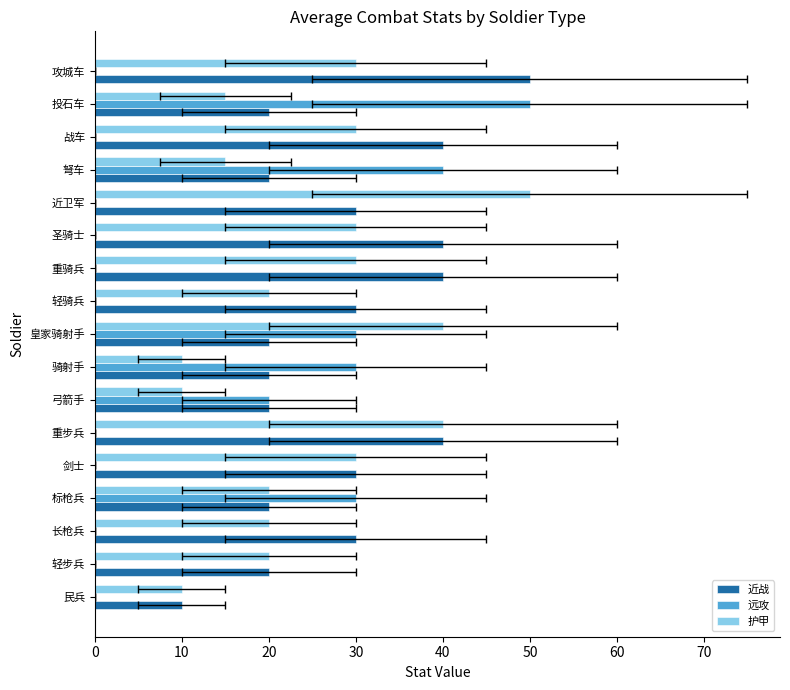

Count the number of categories in the chart.

17